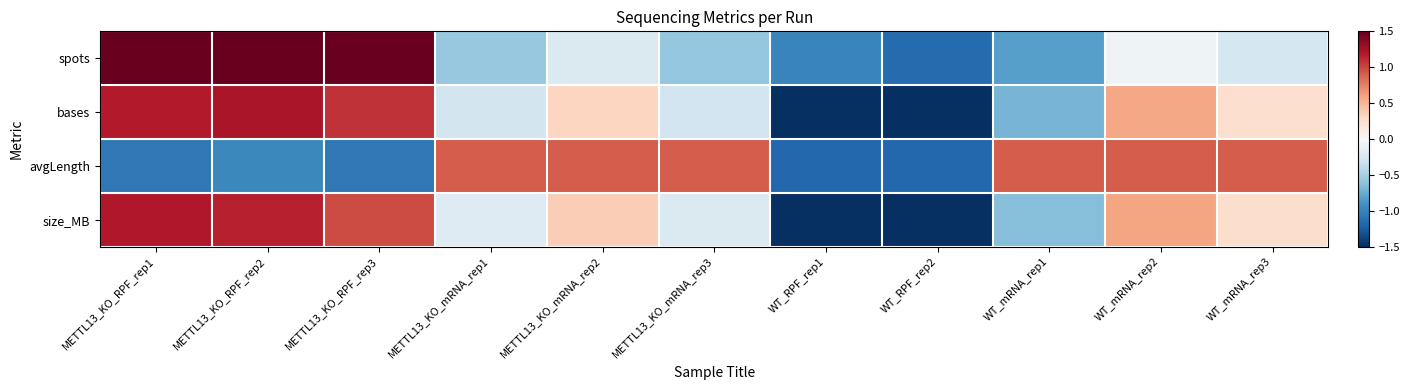

What is the spread (max minus min) of values at METTL13_KO_mRNA_rep2?

1.1